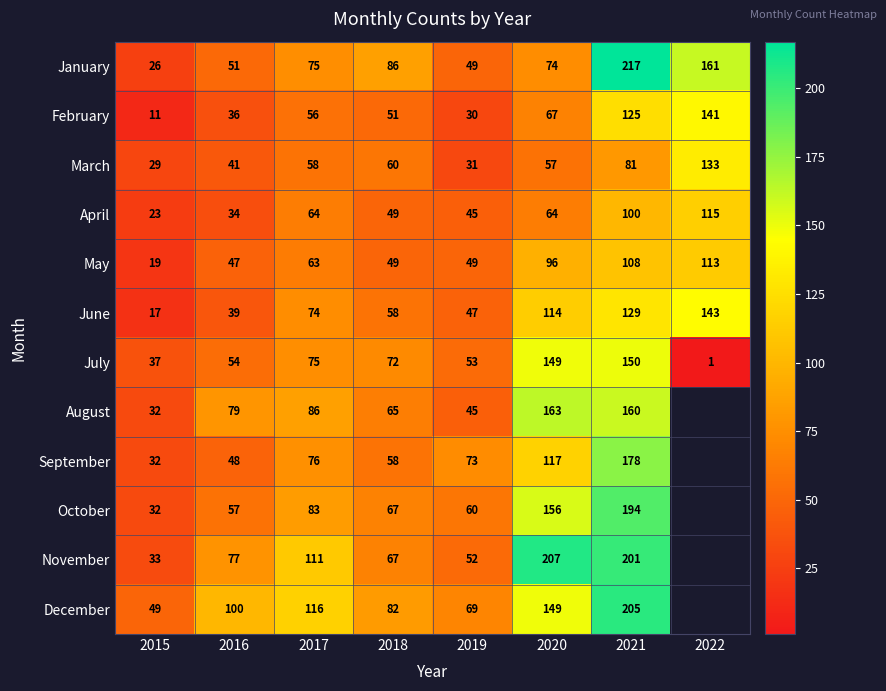

At which label is February closest to 76?

2020